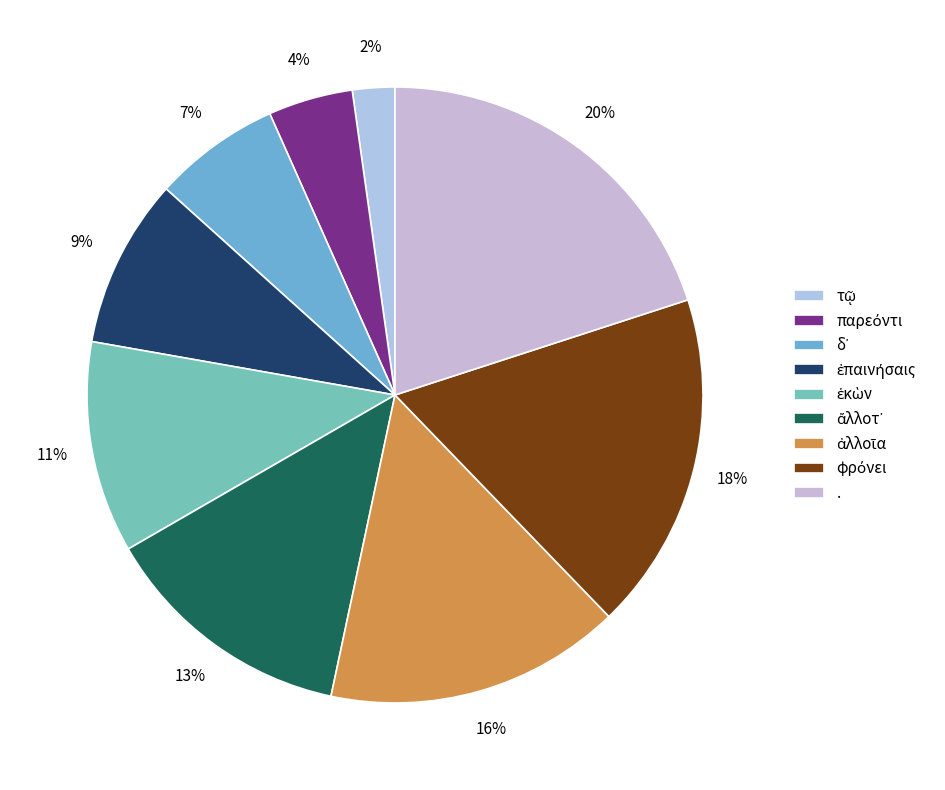

To the nearest percent, what portion does . represent?

20%